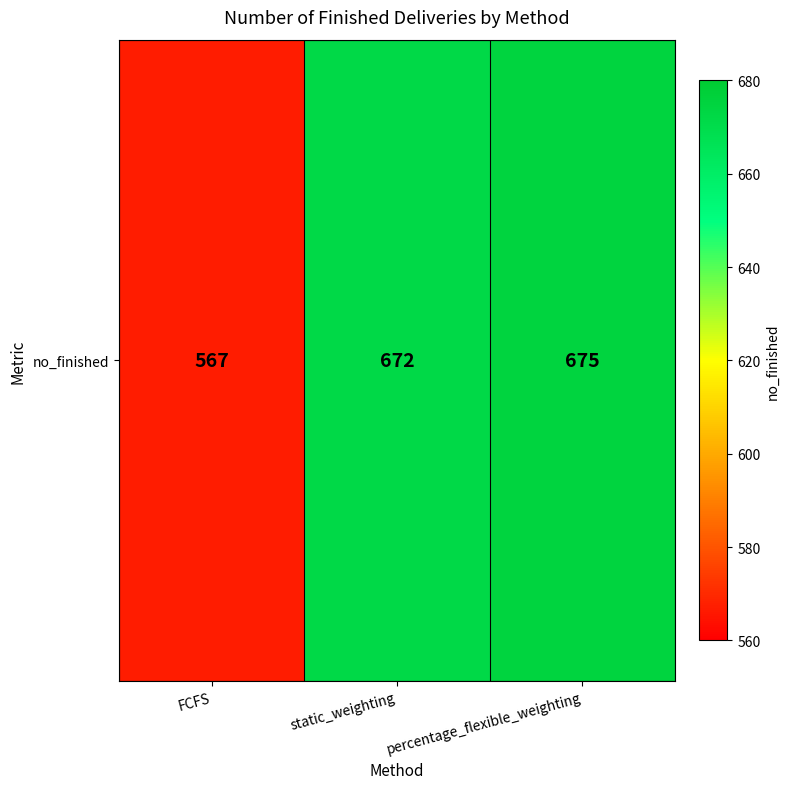

What is the smallest value displayed?

567